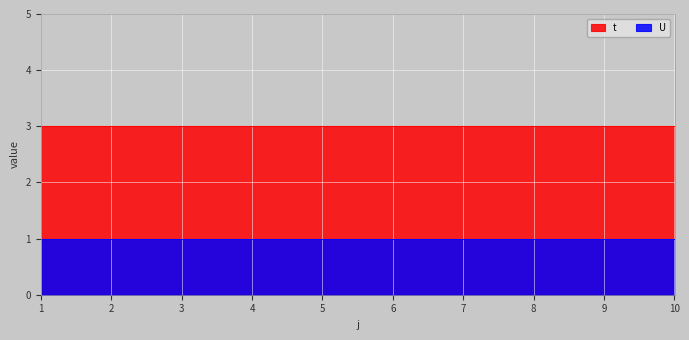

Which series has the largest total across all categories?

t